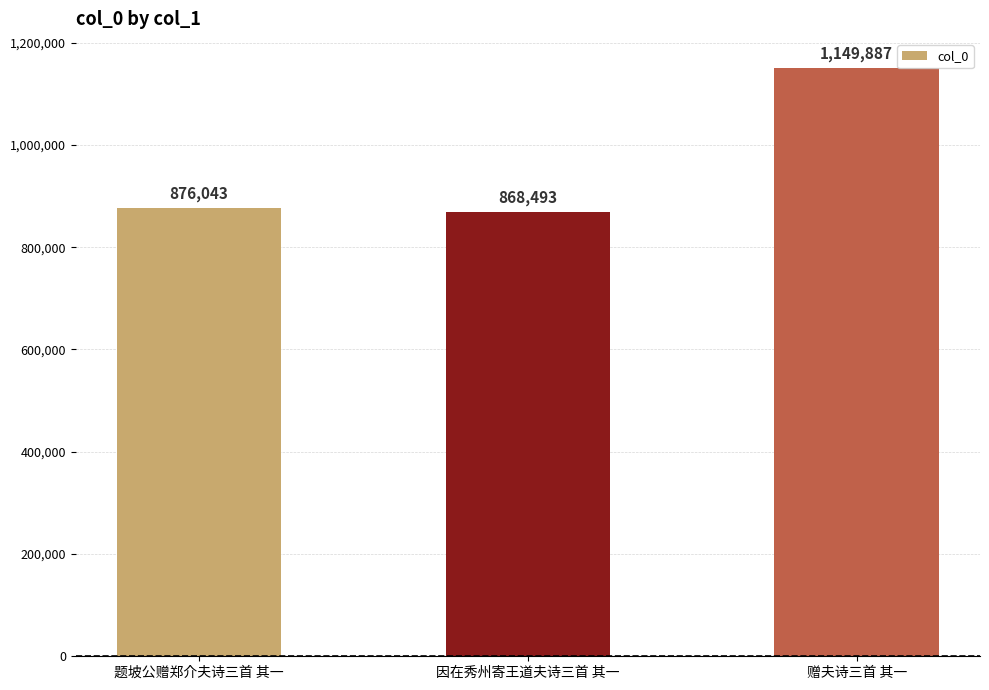

Rank the categories by value from lowest to highest.

因在秀州寄王道夫诗三首 其一, 题坡公赠郑介夫诗三首 其一, 赠夫诗三首 其一